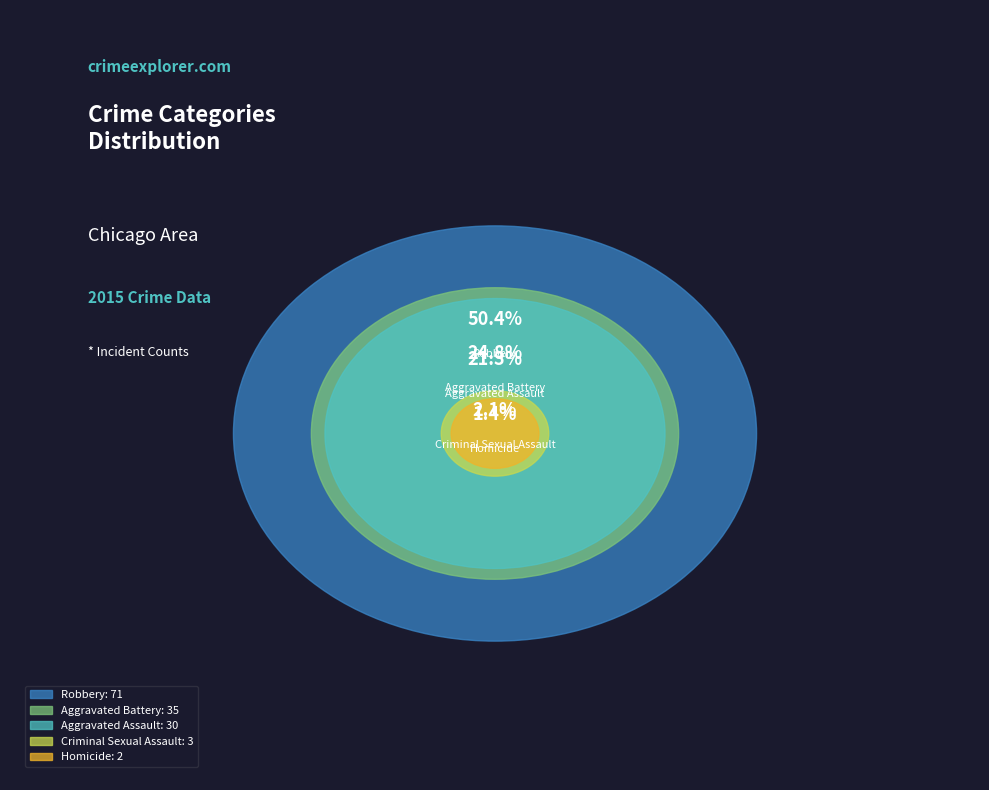

What is the largest slice in the pie chart?

Robbery